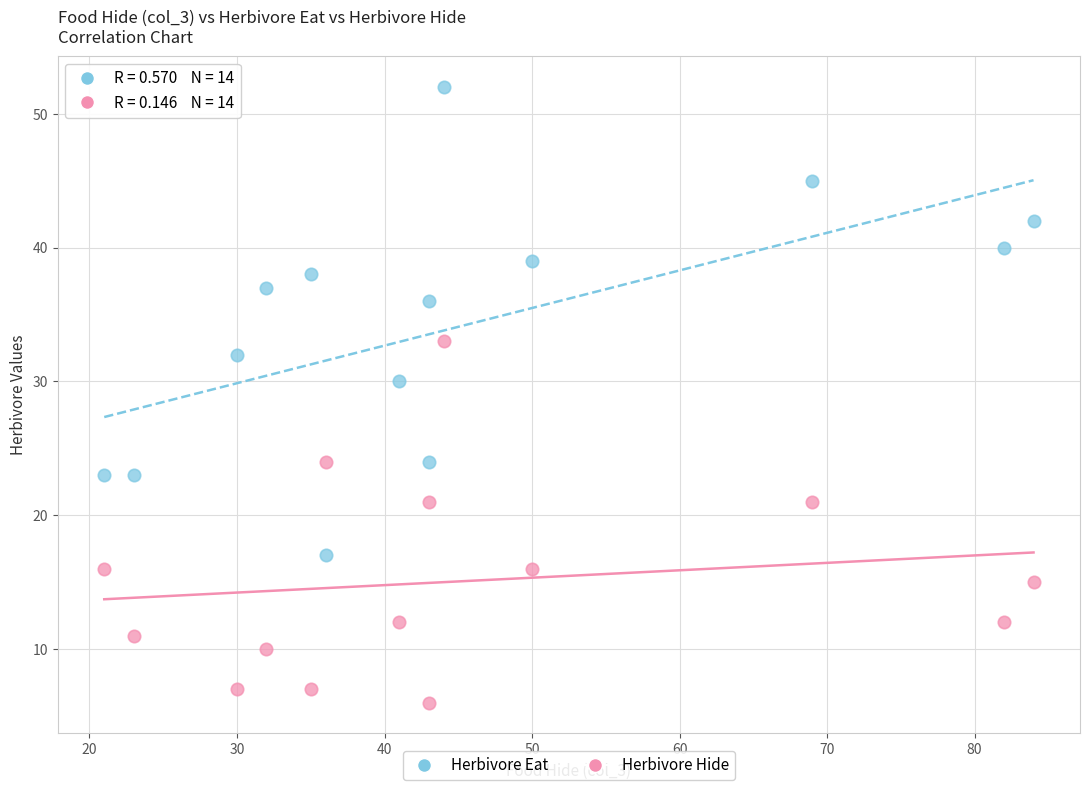

What are all the series names shown in the legend?

Herbivore Eat, Herbivore Hide